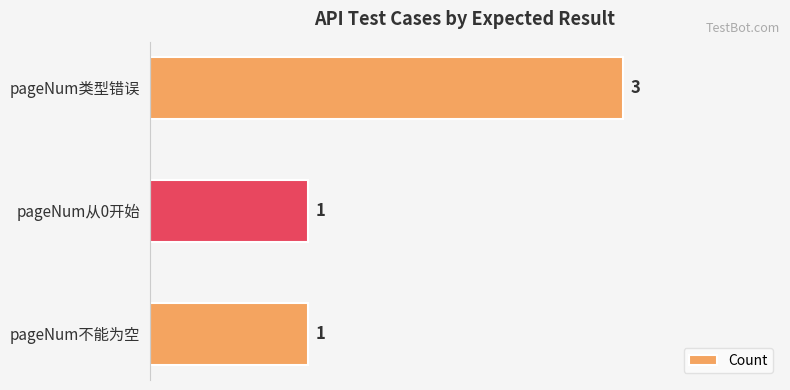

Count the values in the range 1 to 3.

3